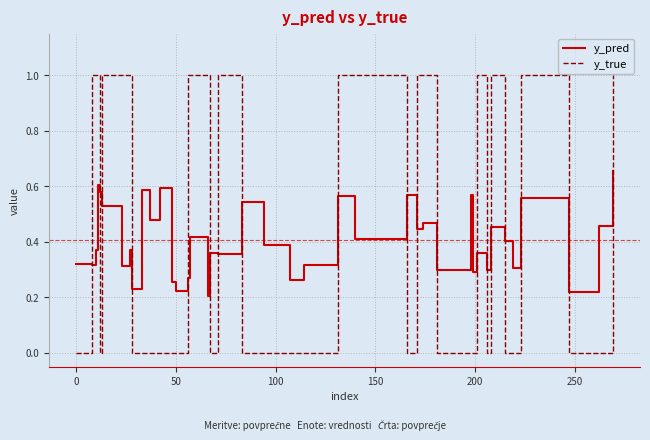

At how many categories does at least one series exceed 0?

40